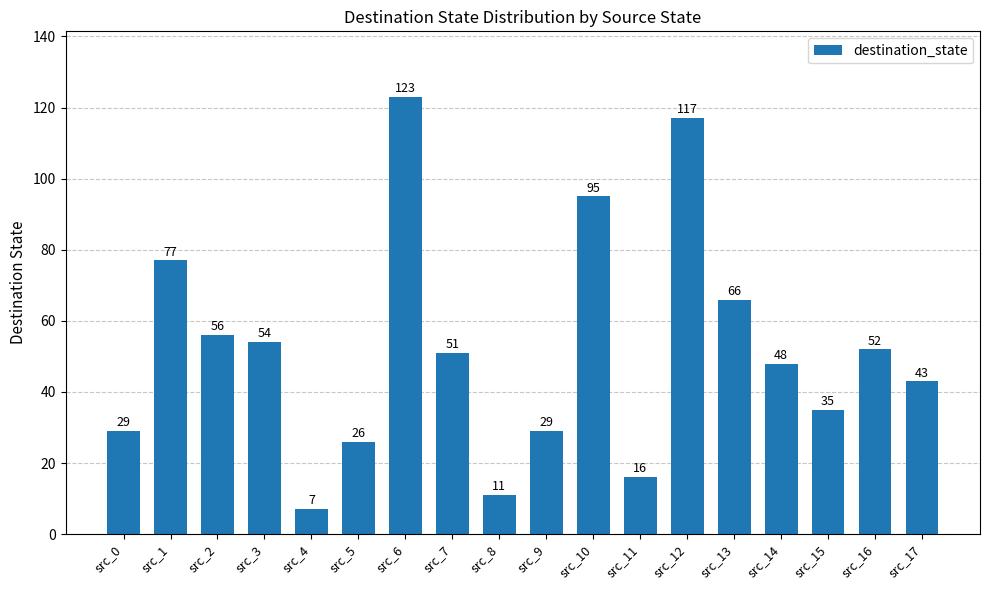

Does the chart contain stacked bars?

No